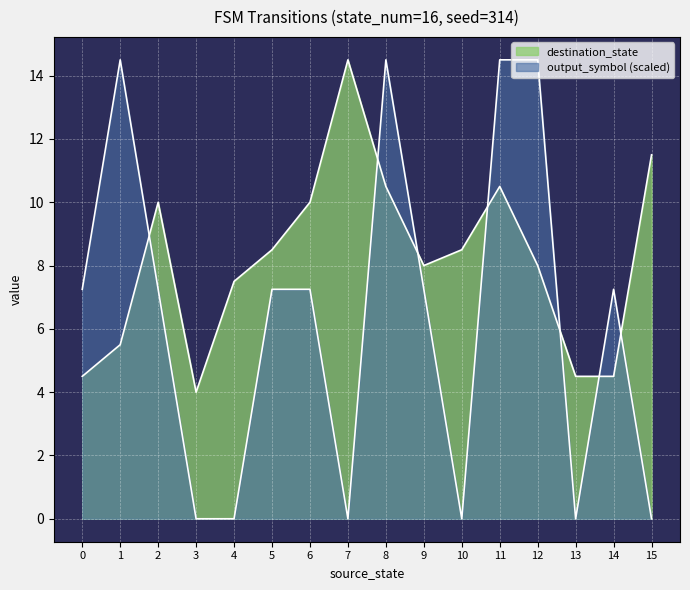

True or false: output_symbol and source_state cross at least once.

False